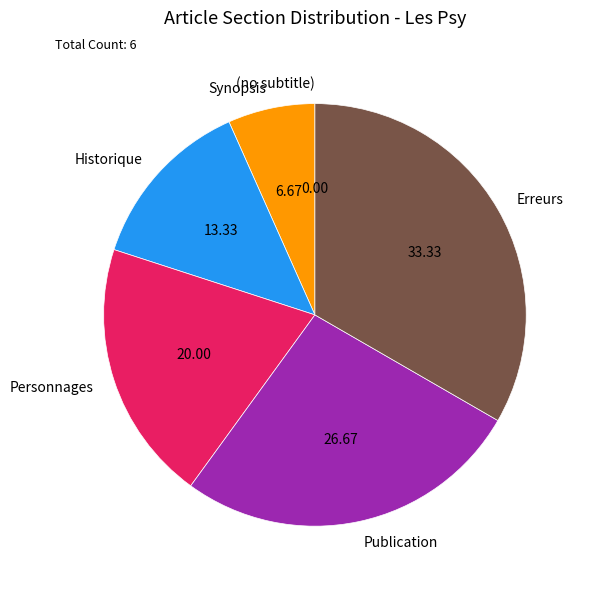

Is Personnages the majority of the pie?

No